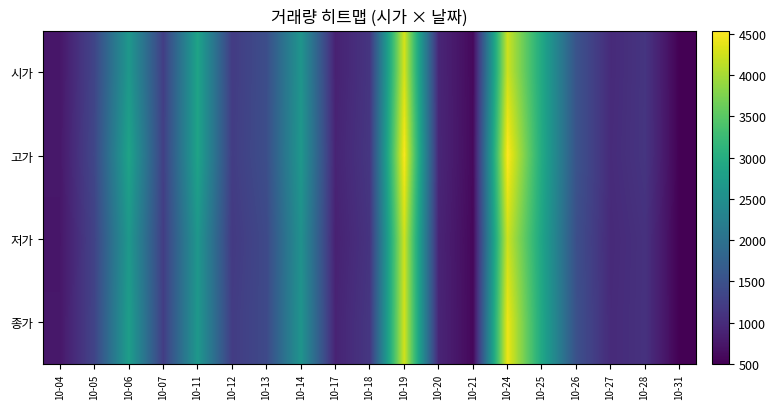

Count the number of data series in this chart.

4